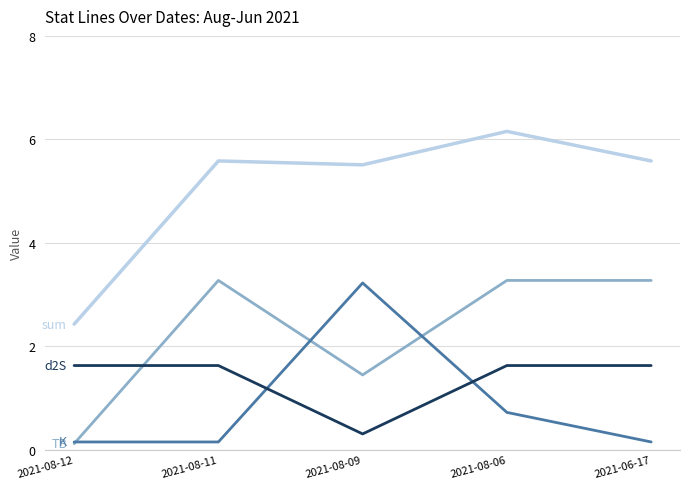

What is the maximum value shown in the chart?

6.2